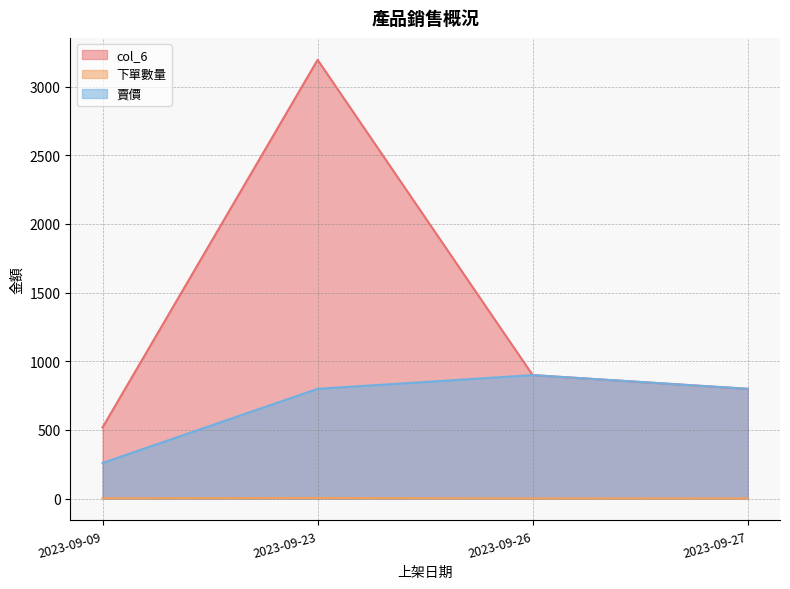

At how many categories does at least one series exceed 3091?

1